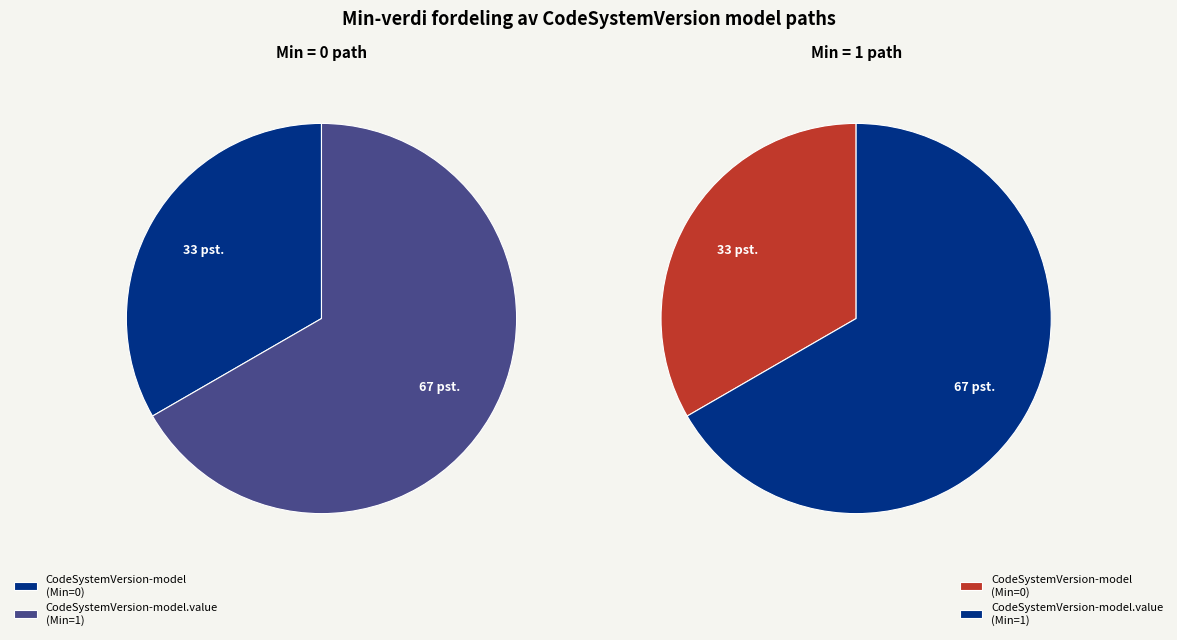

True or false: shr-core-CodeSystemVersion-model accounts for 14% of the total.

False